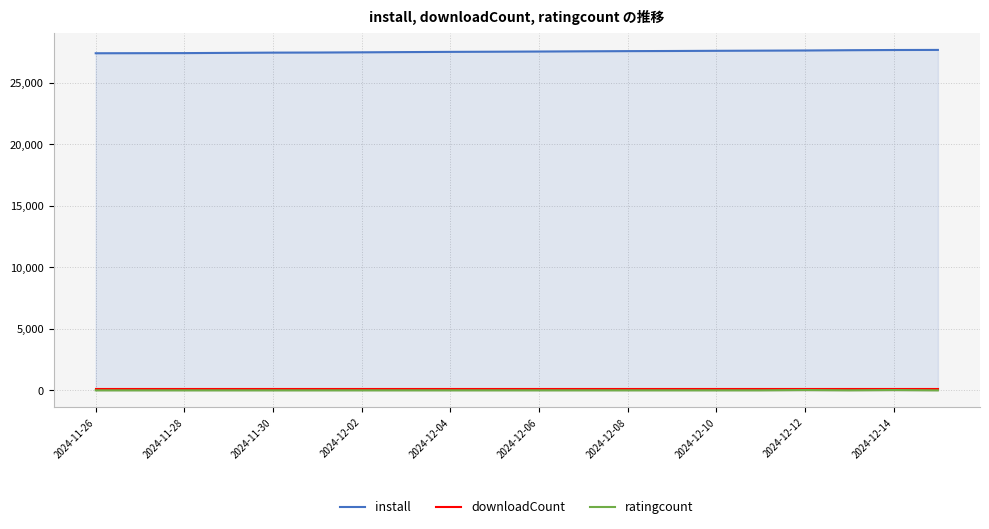

What is the maximum value shown in the chart?

27686